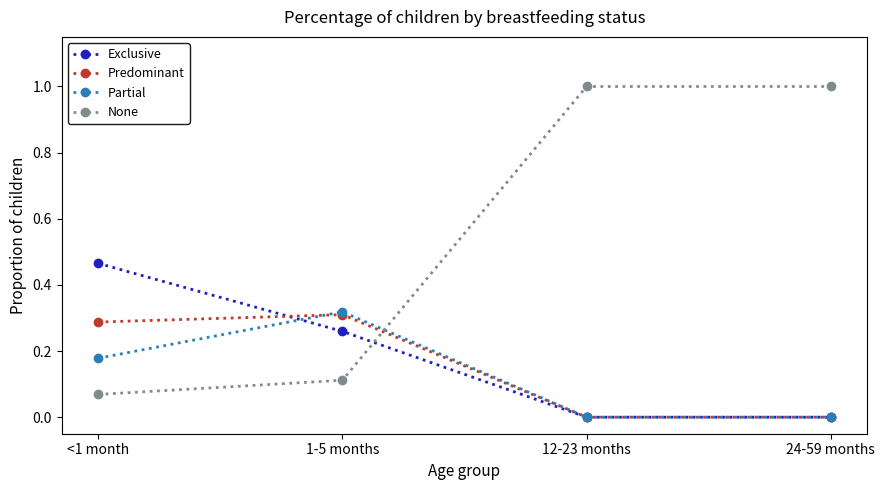

True or false: None and Exclusive intersect in this chart.

True